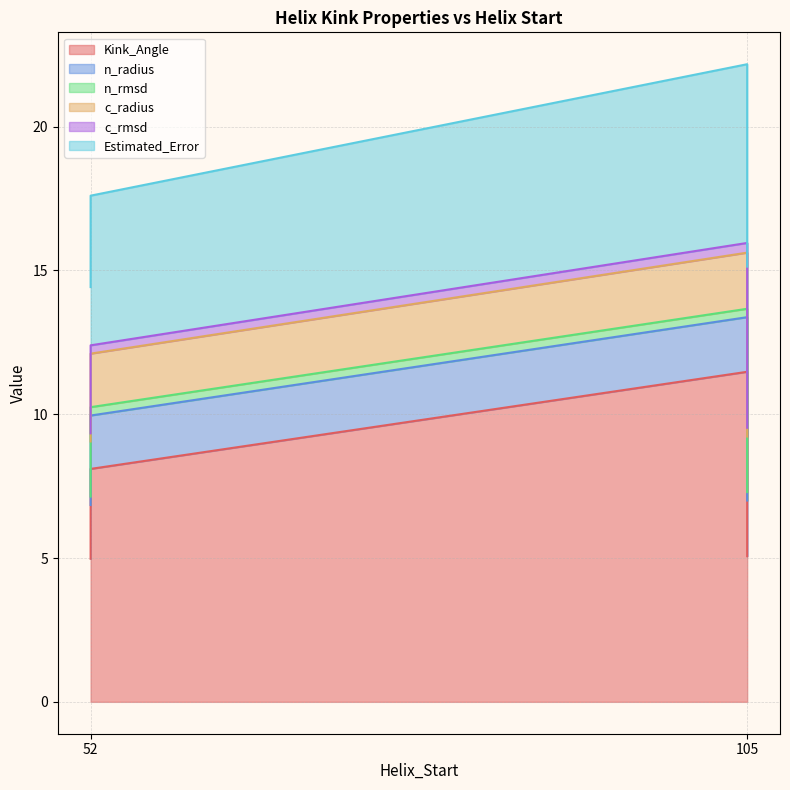

True or false: c_radius has more than 1 points higher than both neighbors.

False